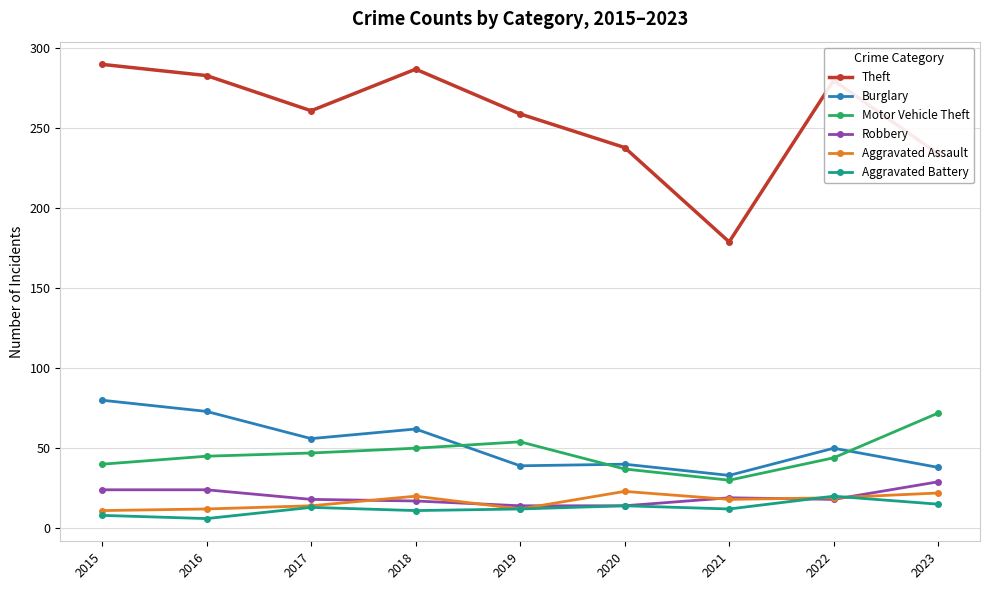

What are all the series names shown in the legend?

Theft, Burglary, Motor Vehicle Theft, Robbery, Aggravated Assault, Aggravated Battery